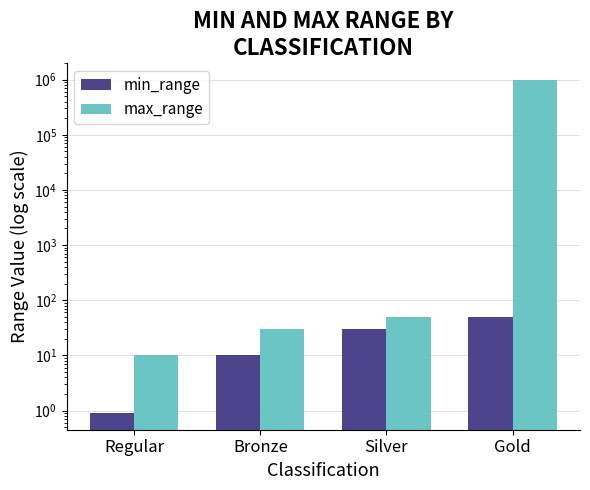

Which category has the lowest value across all series?

Regular